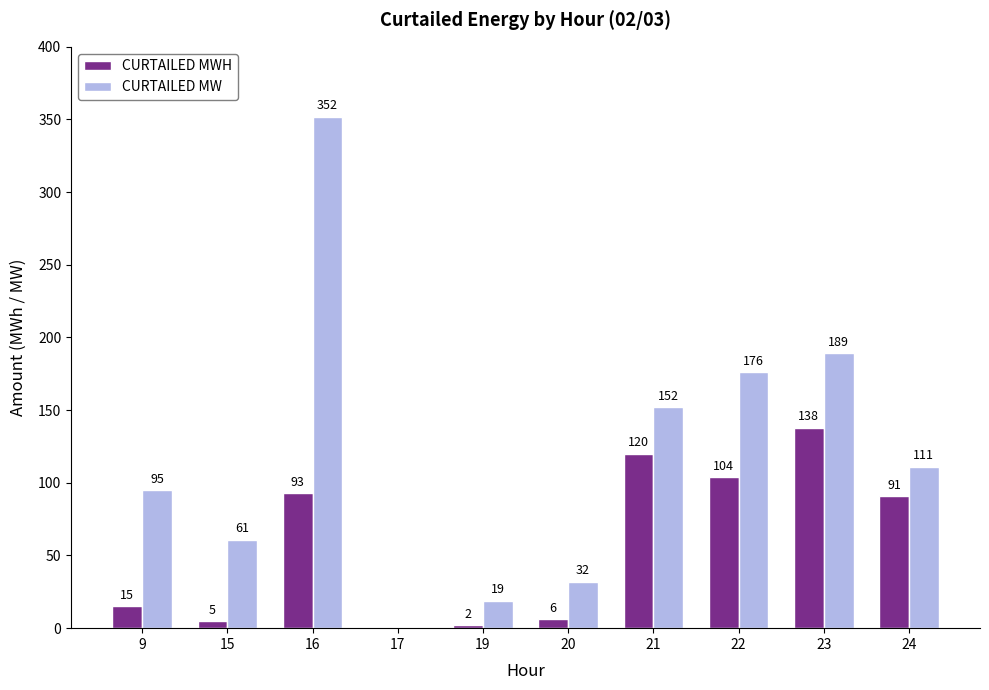

How many categories are shown in the chart?

10